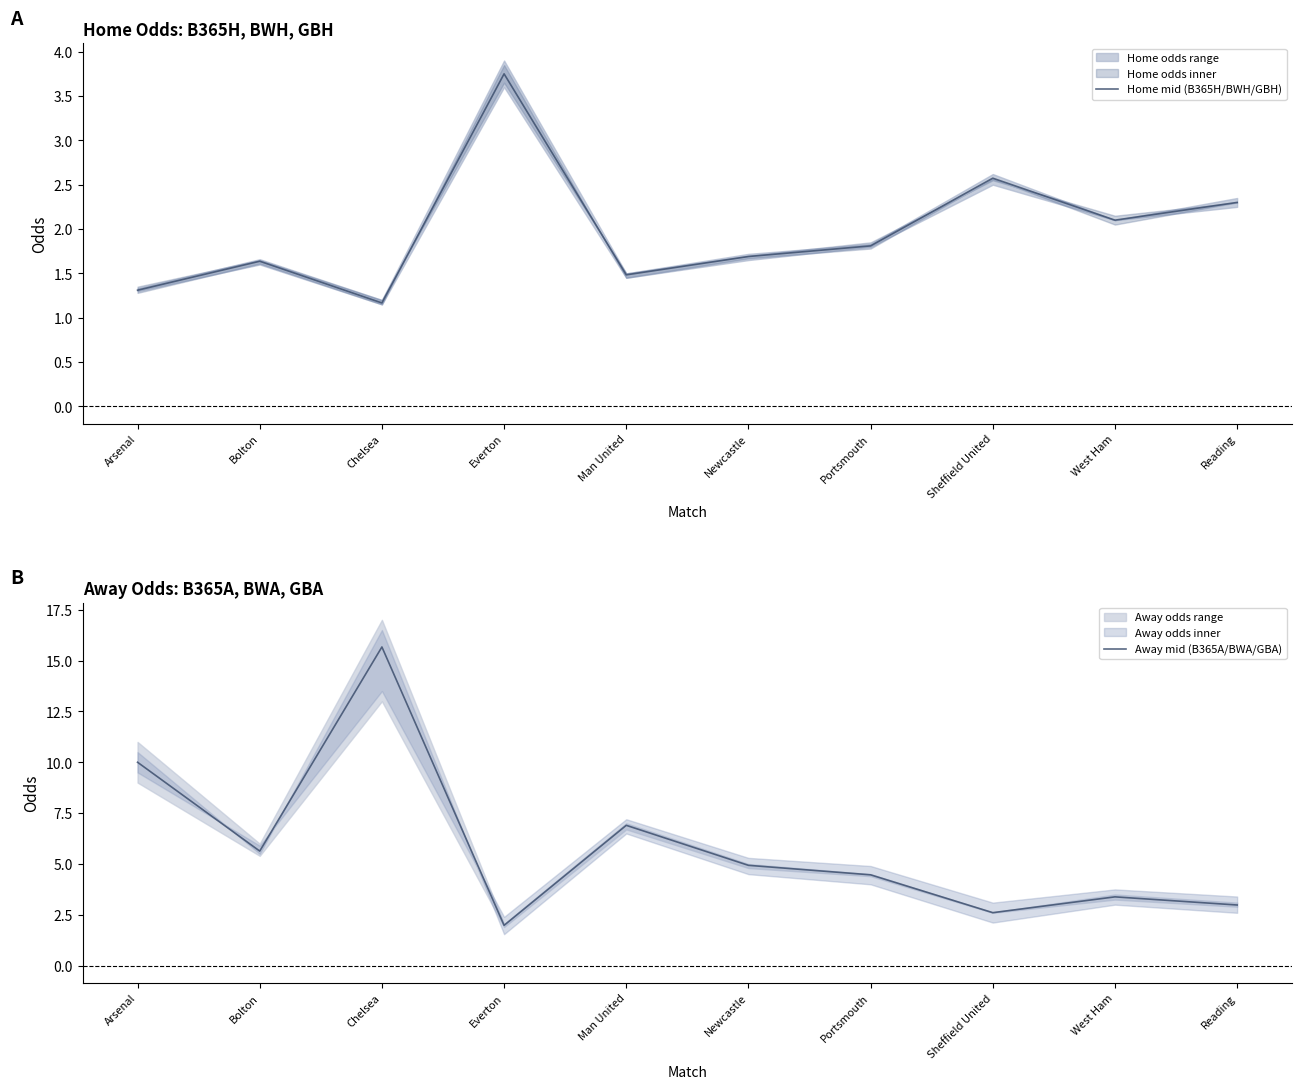

At which label does Away mid (B365A/BWA/GBA) reach its peak?

Chelsea